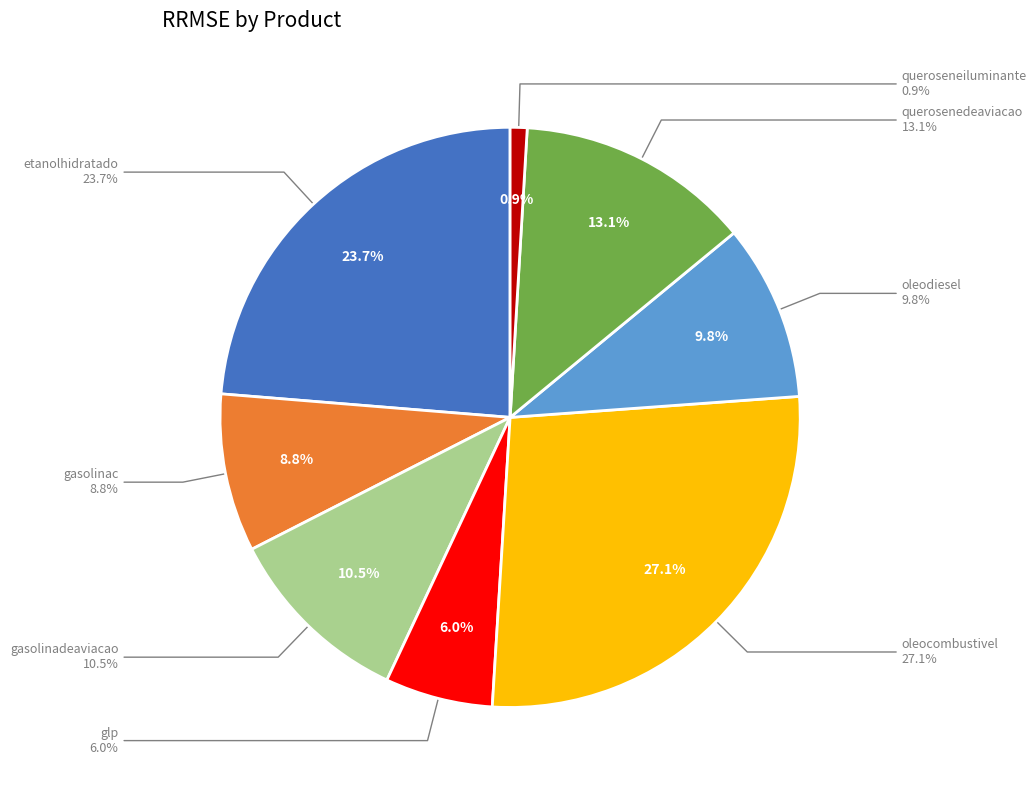

True or false: gasolinac accounts for 9% of the total.

True